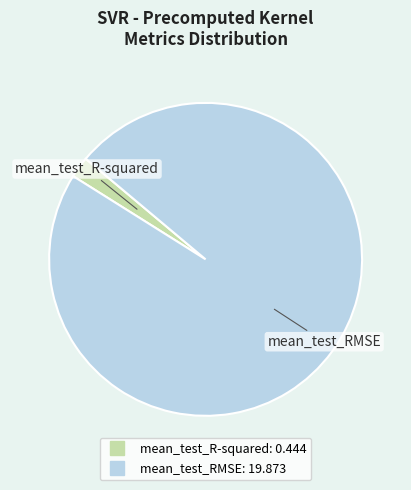

Is mean_test_R-squared the majority of the pie?

No